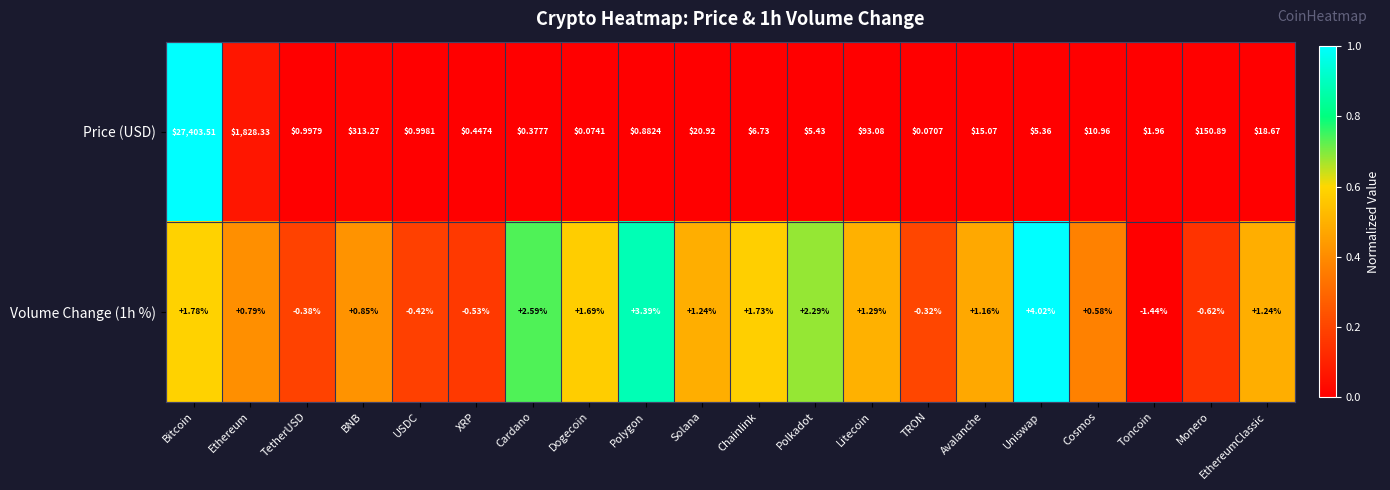

Which category has the highest value across all series?

Bitcoin